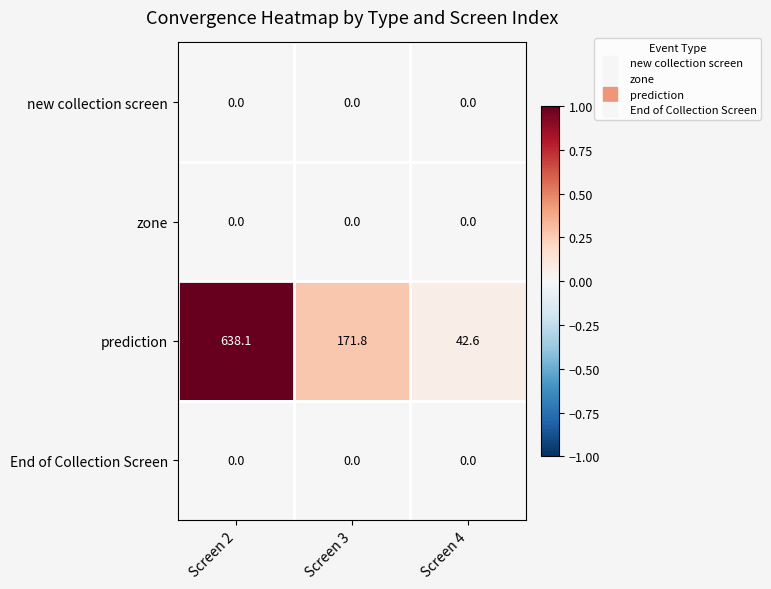

Rank the categories by prediction value from lowest to highest.

Screen 4, Screen 3, Screen 2